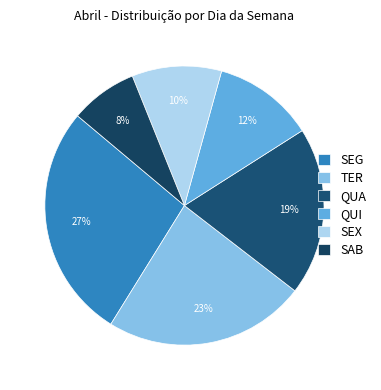

Rank the categories by value from highest to lowest.

SEG, TER, QUA, QUI, SEX, SAB